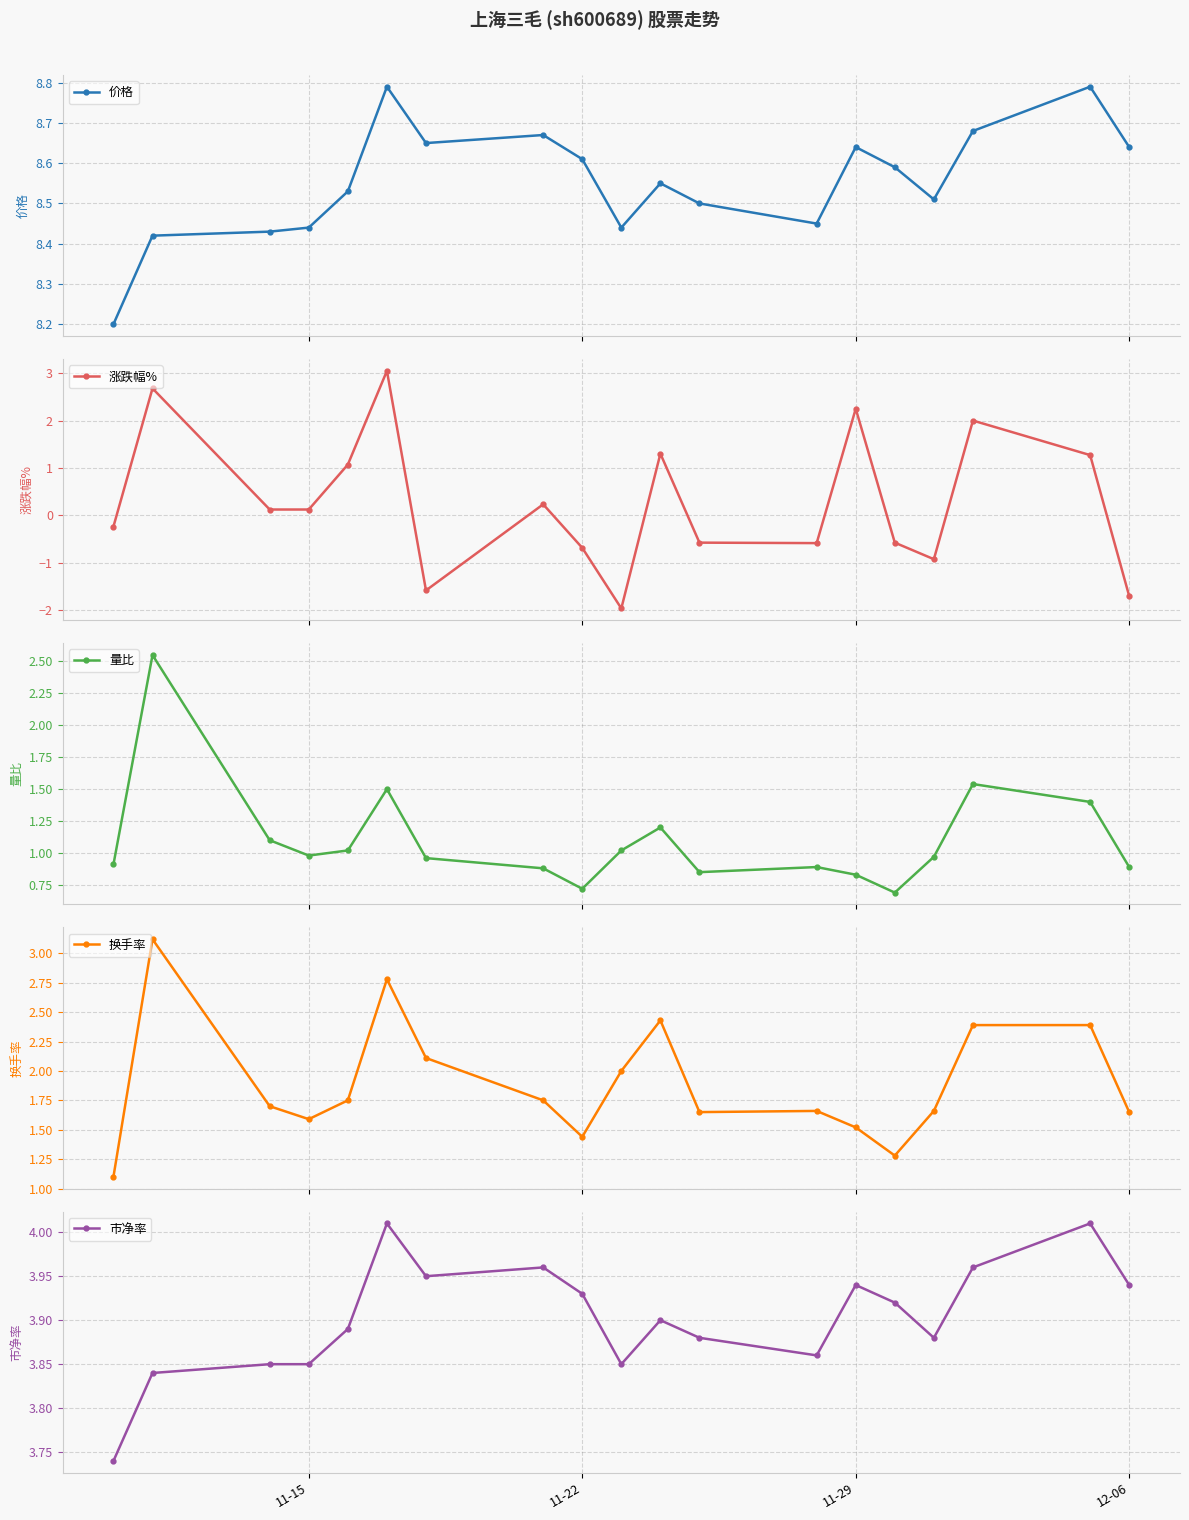

True or false: 市净率 and 换手率 cross at least once.

False